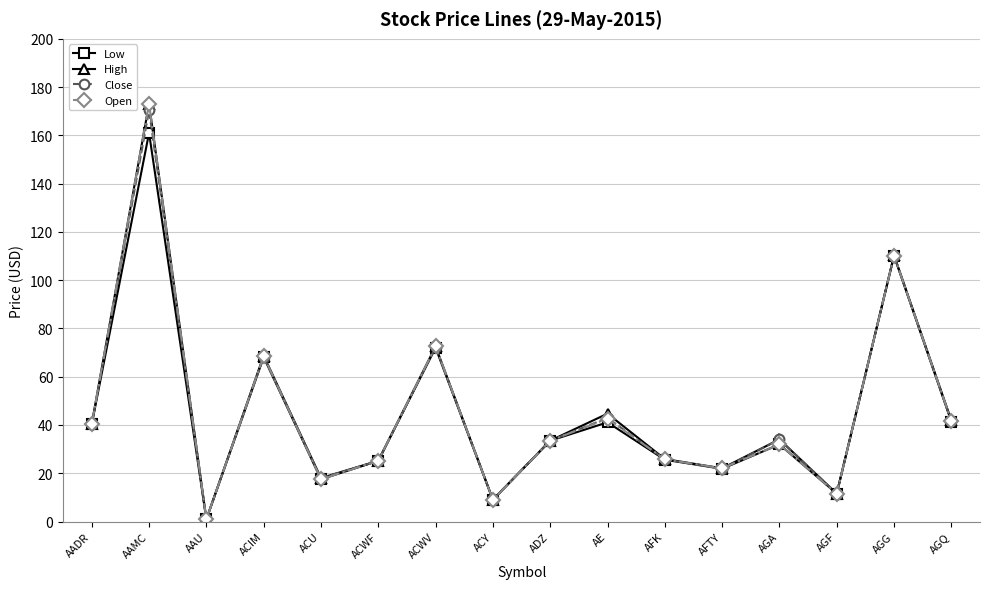

What is the difference between the maximum and second lowest values in the Close series?

161.3